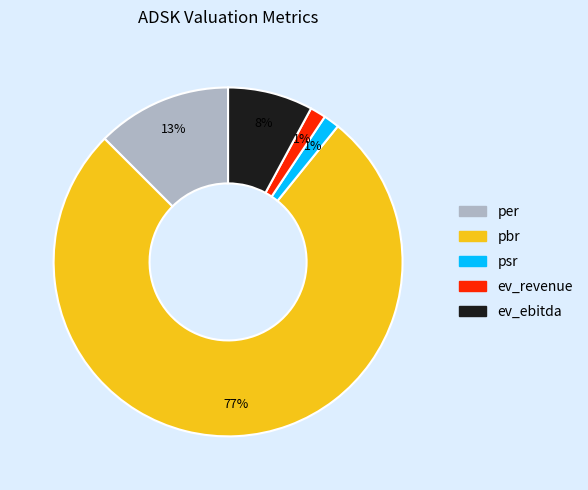

Combined, do ev_ebitda and ev_revenue account for over 50%?

No